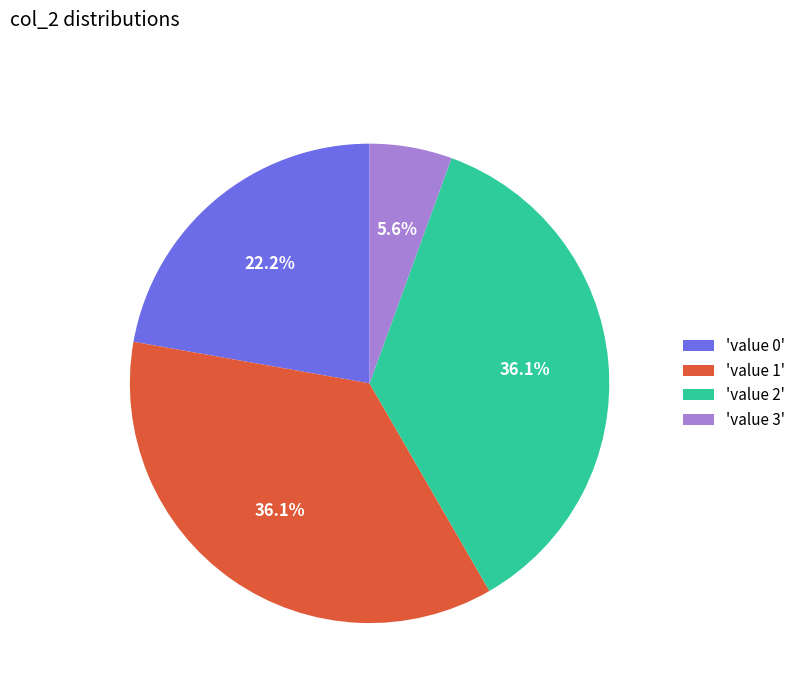

What portion of the pie excludes 'value 0'?

77.8%